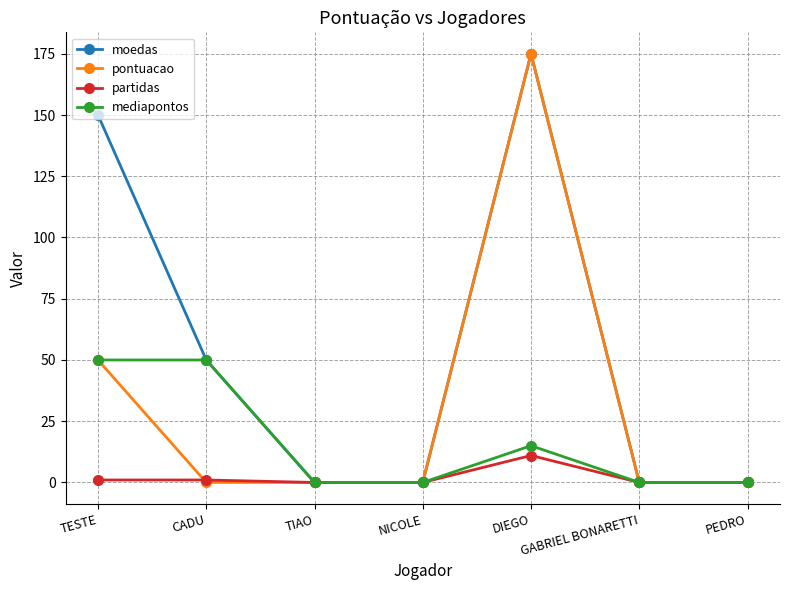

Reading right to left, transcribe all the data shown in this chart.

moedas: PEDRO=0	GABRIEL BONARETTI=0	DIEGO=175	NICOLE=0	TIAO=0	CADU=50	TESTE=150
pontuacao: PEDRO=0	GABRIEL BONARETTI=0	DIEGO=175	NICOLE=0	TIAO=0	CADU=0	TESTE=50
partidas: PEDRO=0	GABRIEL BONARETTI=0	DIEGO=11	NICOLE=0	TIAO=0	CADU=1	TESTE=1
mediapontos: PEDRO=0	GABRIEL BONARETTI=0	DIEGO=15	NICOLE=0	TIAO=0	CADU=50	TESTE=50